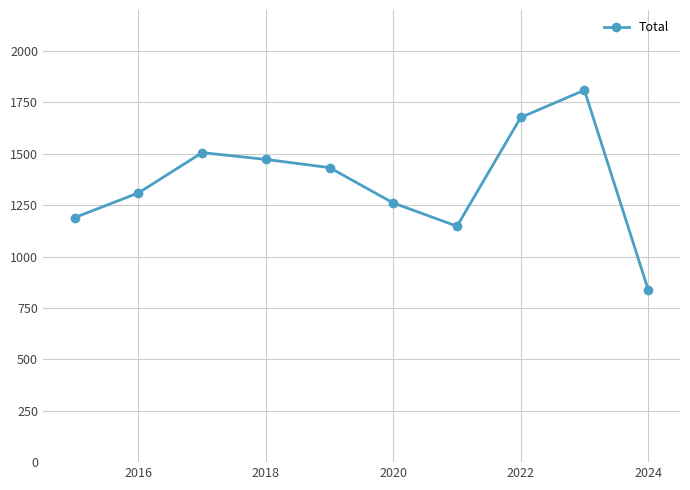

What is the difference between the maximum and minimum values?

970